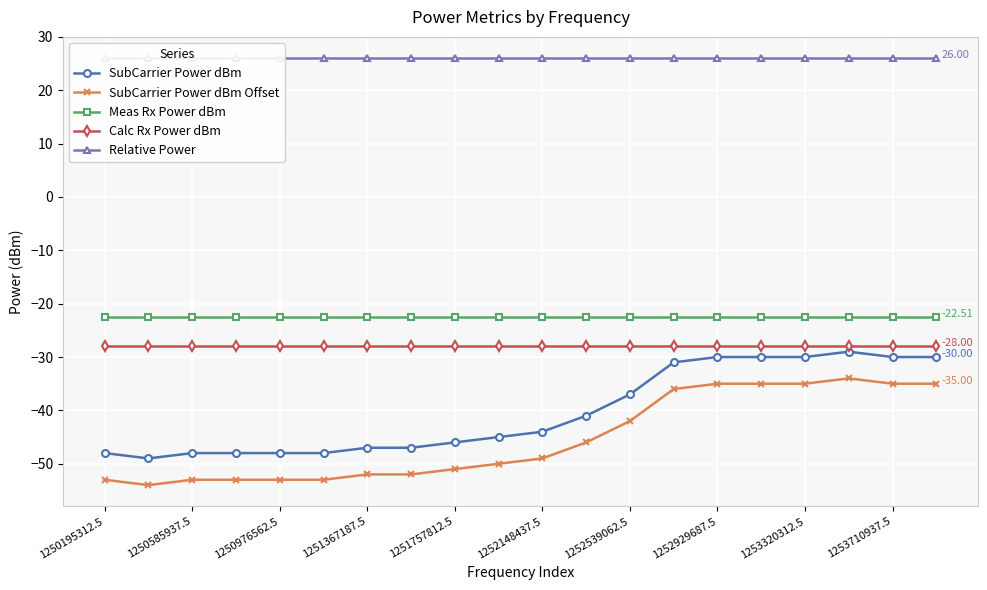

True or false: SubCarrier Power dBm and Meas Rx Power dBm intersect in this chart.

False